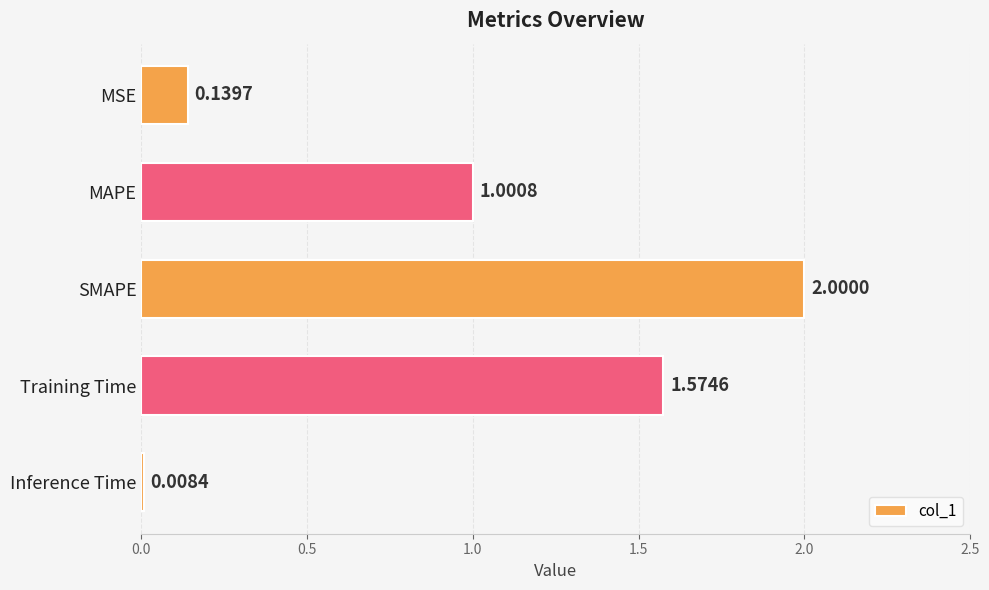

Rank the categories by value from lowest to highest.

Inference Time, MSE, MAPE, Training Time, SMAPE